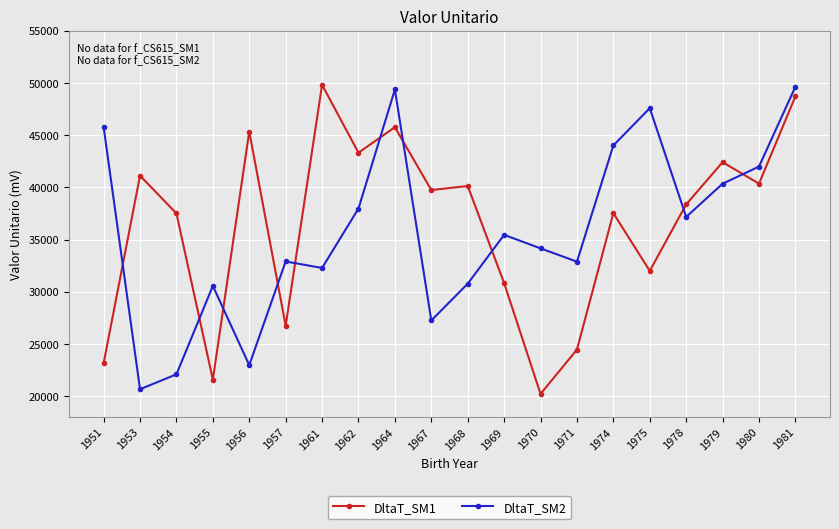

Is it true that DltaT_SM1 equals 26753.1 at 1957?

True